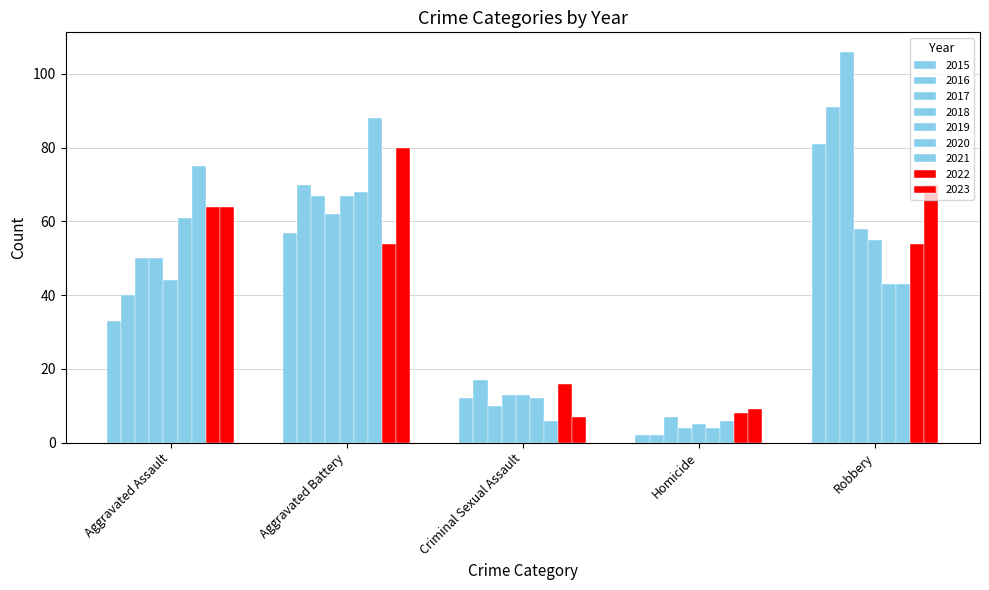

How many bars are there in total?

45